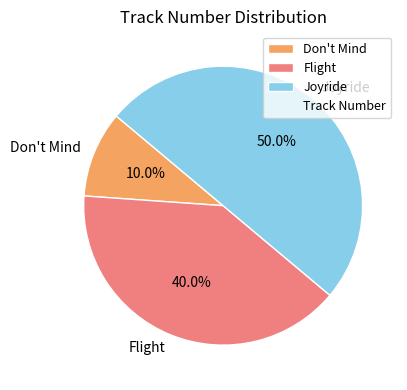

Rank the categories by value from highest to lowest.

Joyride, Flight, Don't Mind